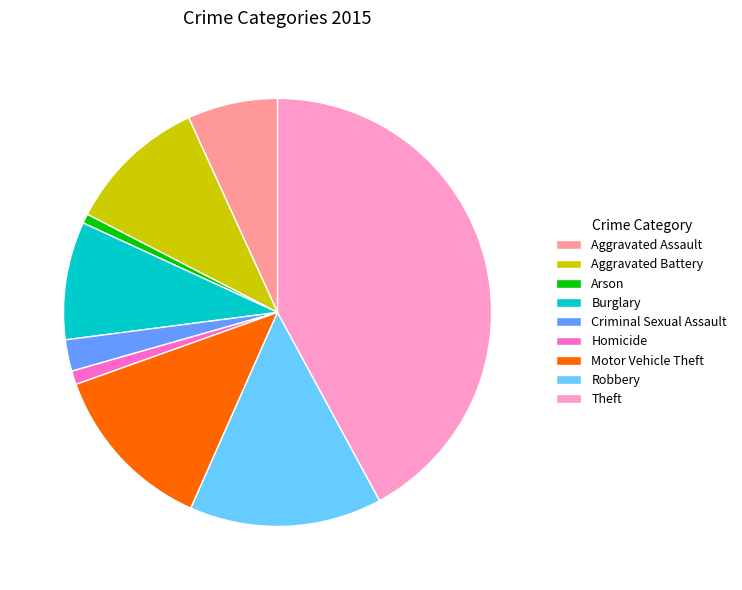

What is the ratio of the value at Arson to the value at Criminal Sexual Assault?

0.3